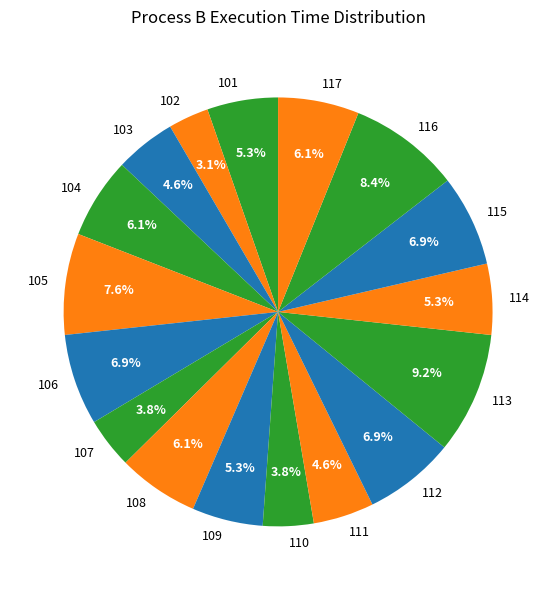

To the nearest percent, what is the difference between the largest and smallest slice percentages?

6%